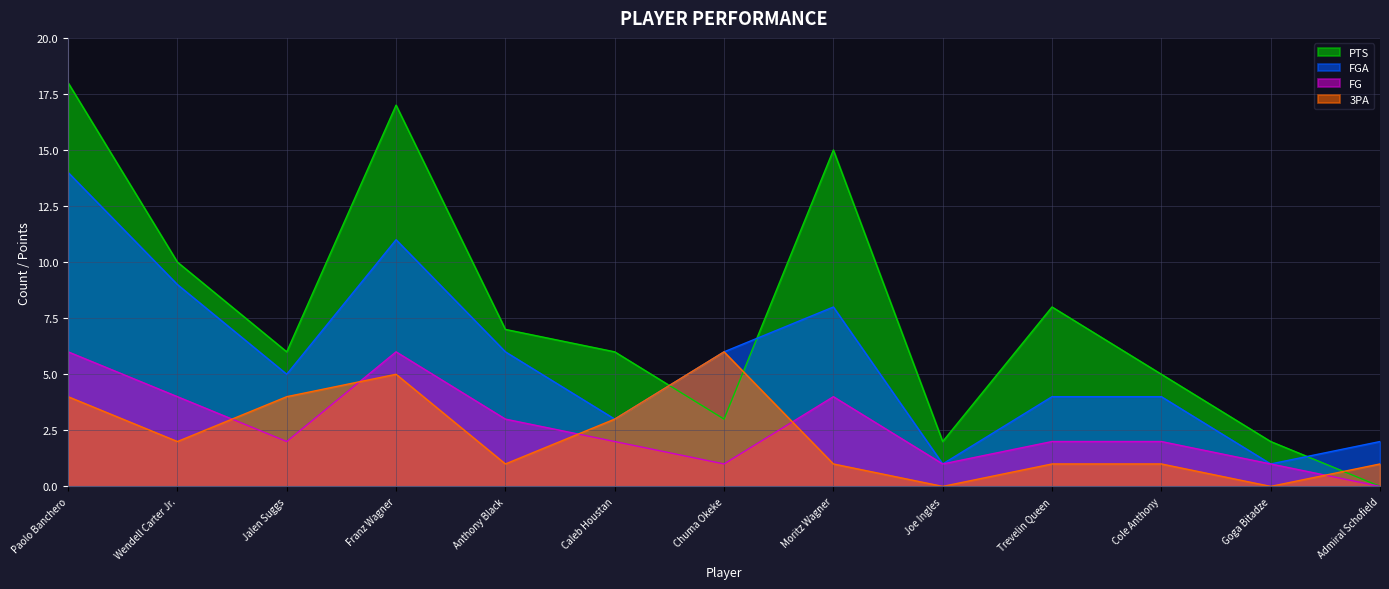

At which category is the sum across all series the highest?

Paolo Banchero